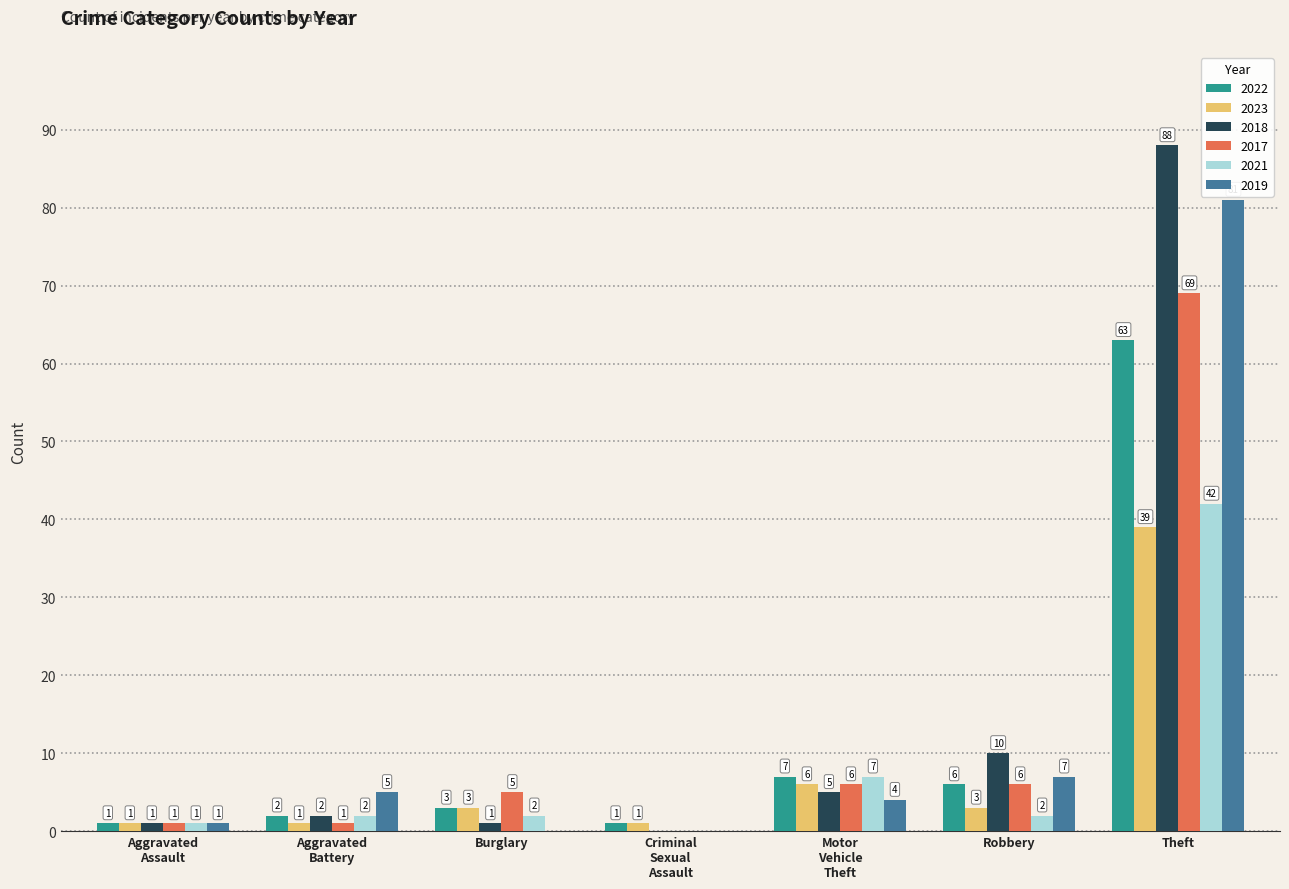

What is the sum of the 2018 values at Theft and Burglary?

89